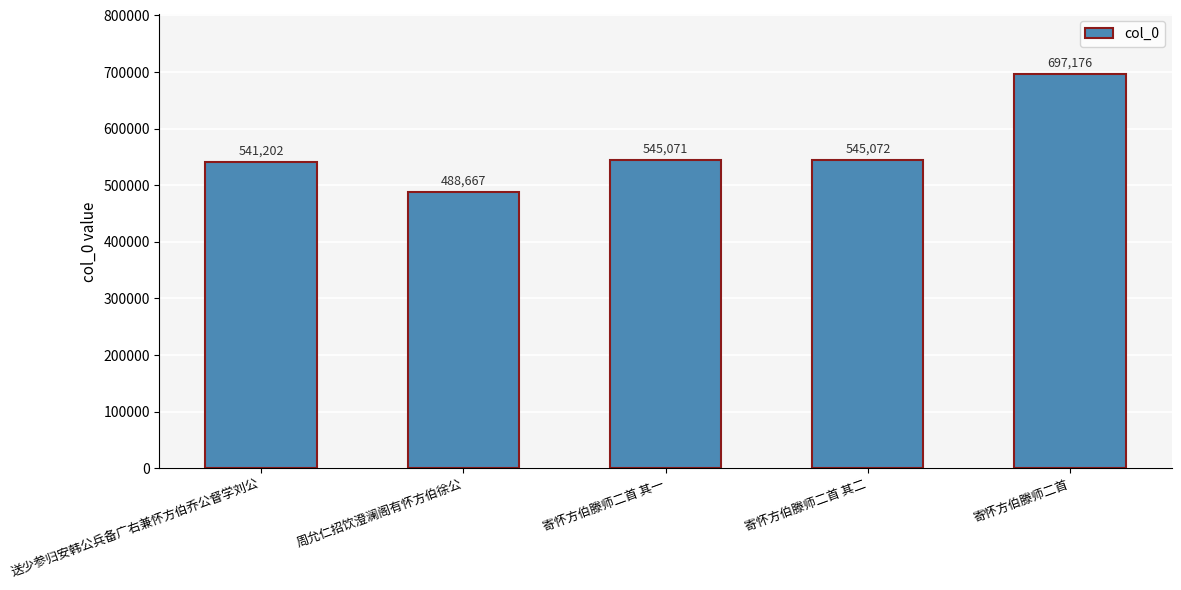

How many bars are there in total?

5